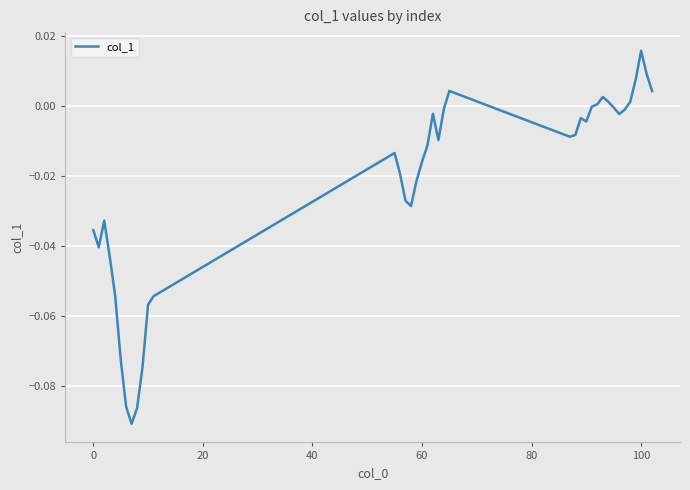

Which label corresponds to the largest value in the chart?

100